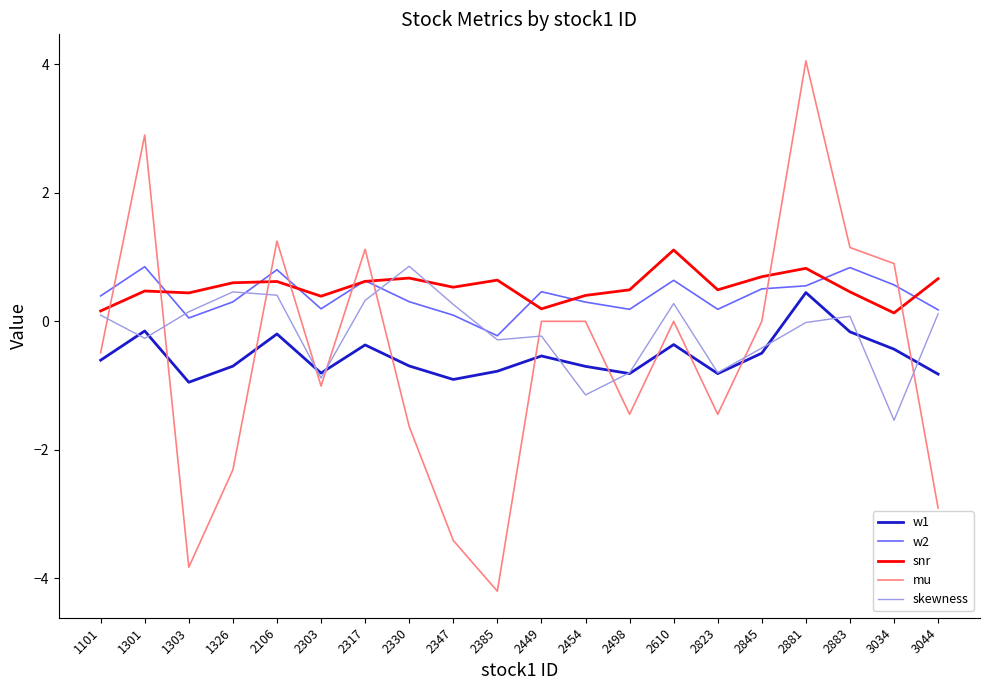

What are all the series names shown in the legend?

w1, w2, snr, mu, skewness